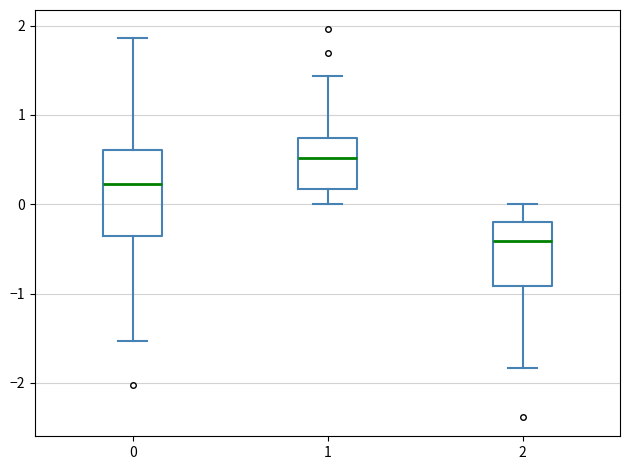

Reading left to right, transcribe this box plot: for each box, give where its median line is, the range the box spans, and where its two whiskers end, as read against the y-axis. The values are not printed on the chart, so give them approximately, as read against the axis.

0: median 0.2, box -0.4 to 0.6, whiskers -1.5 to 1.9
1: median 0.5, box 0.2 to 0.7, whiskers 0.0 to 1.4
2: median -0.4, box -0.9 to -0.2, whiskers -1.8 to 0.0